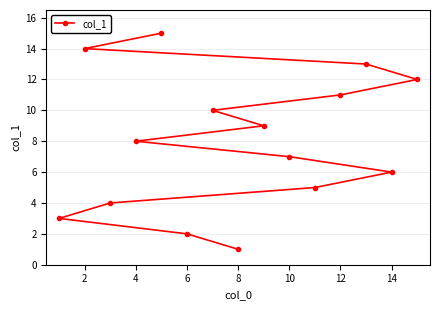

What is the sum of all values?

120